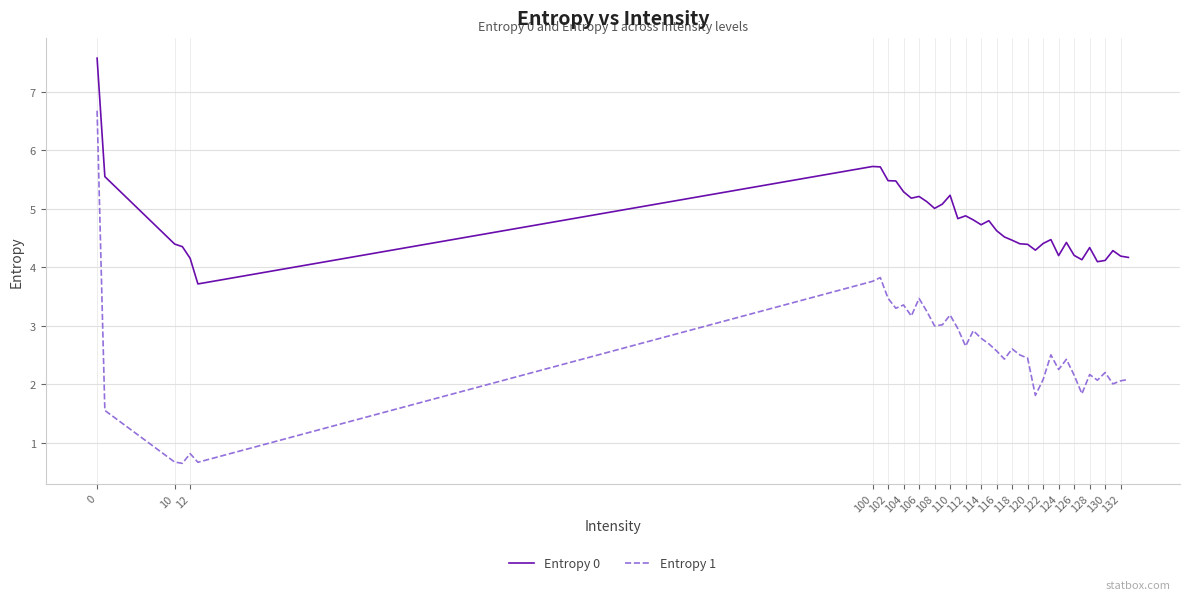

True or false: Entropy 1 and Entropy 0 intersect in this chart.

False